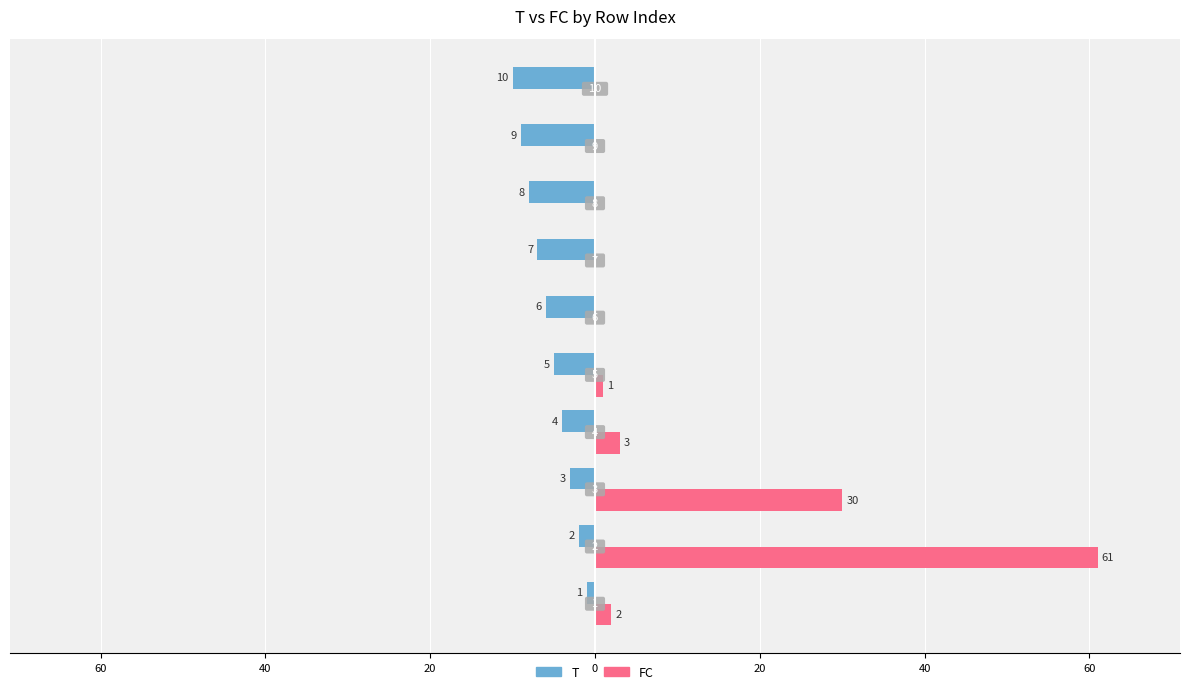

Reading left to right, what are all the values shown in this chart?

T: -1	-2	-3	-4	-5	-6	-7	-8	-9	-10
FC: 2	61	30	3	1	0	0	0	0	0